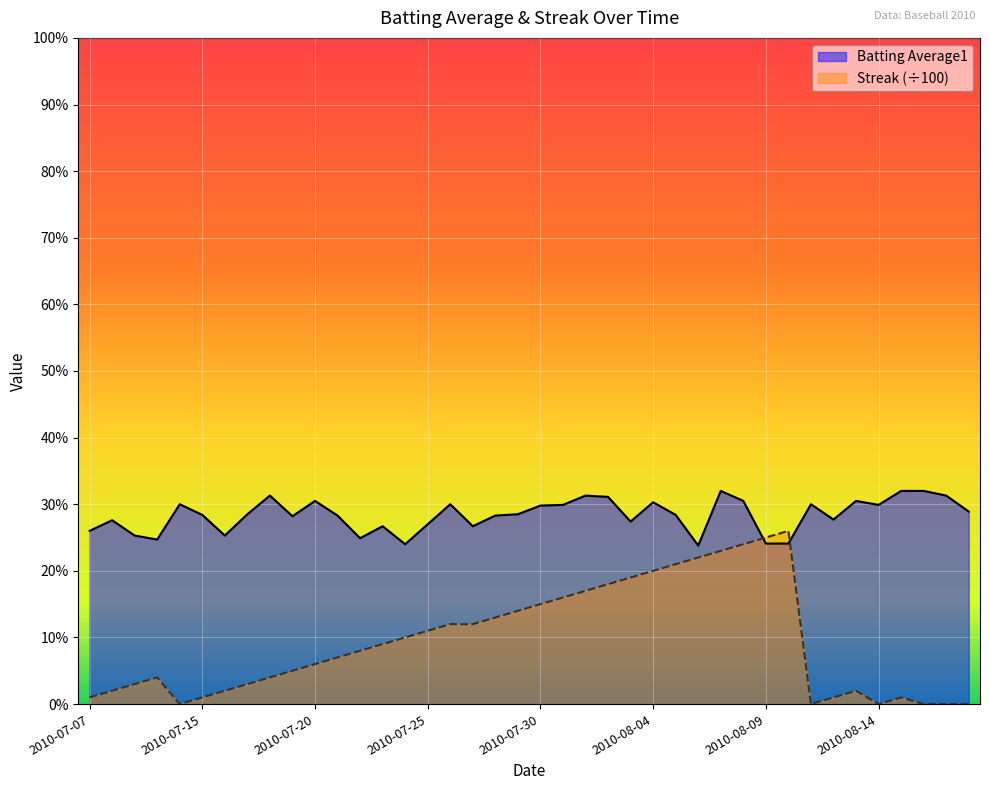

True or false: Streak and Batting Average1 intersect in this chart.

True